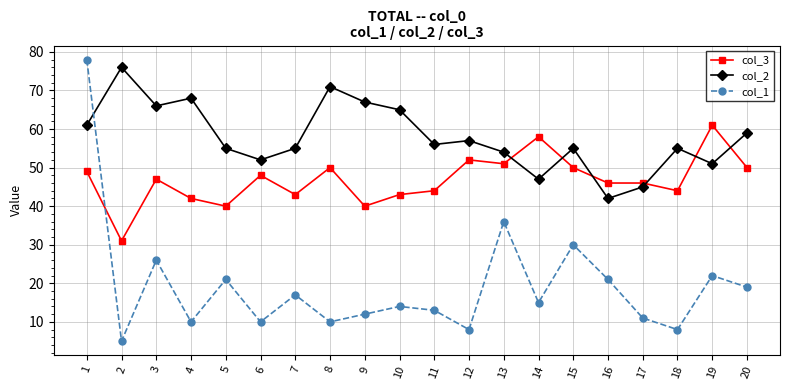

What is the difference between the maximum and minimum values in the col_2 series?

34